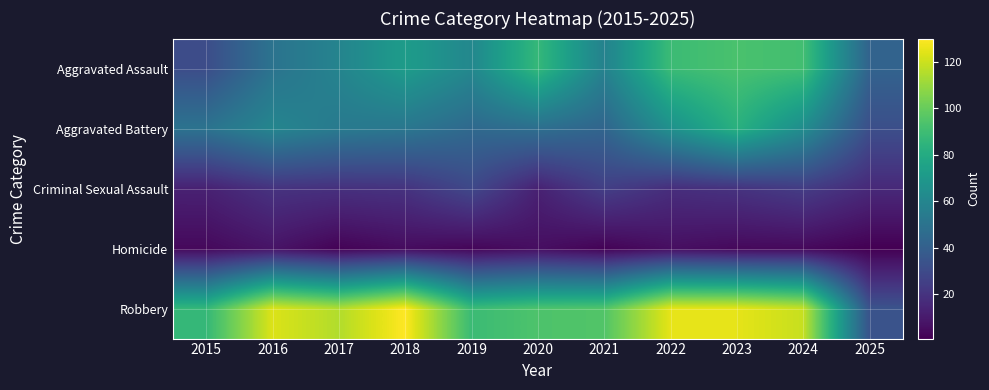

Reading left to right, list all the values displayed in this chart.

Aggravated Assault: 2015=31	2016=50	2017=59	2018=72	2019=61	2020=87	2021=58	2022=89	2023=93	2024=91	2025=42
Aggravated Battery: 2015=50	2016=60	2017=54	2018=52	2019=45	2020=48	2021=43	2022=66	2023=83	2024=64	2025=32
Criminal Sexual Assault: 2015=13	2016=20	2017=19	2018=20	2019=29	2020=13	2021=25	2022=18	2023=20	2024=24	2025=16
Homicide: 2015=4	2016=8	2017=2	2018=5	2019=3	2020=6	2021=2	2022=6	2023=4	2024=4	2025=1
Robbery: 2015=87	2016=123	2017=115	2018=130	2019=89	2020=94	2021=95	2022=125	2023=125	2024=119	2025=34